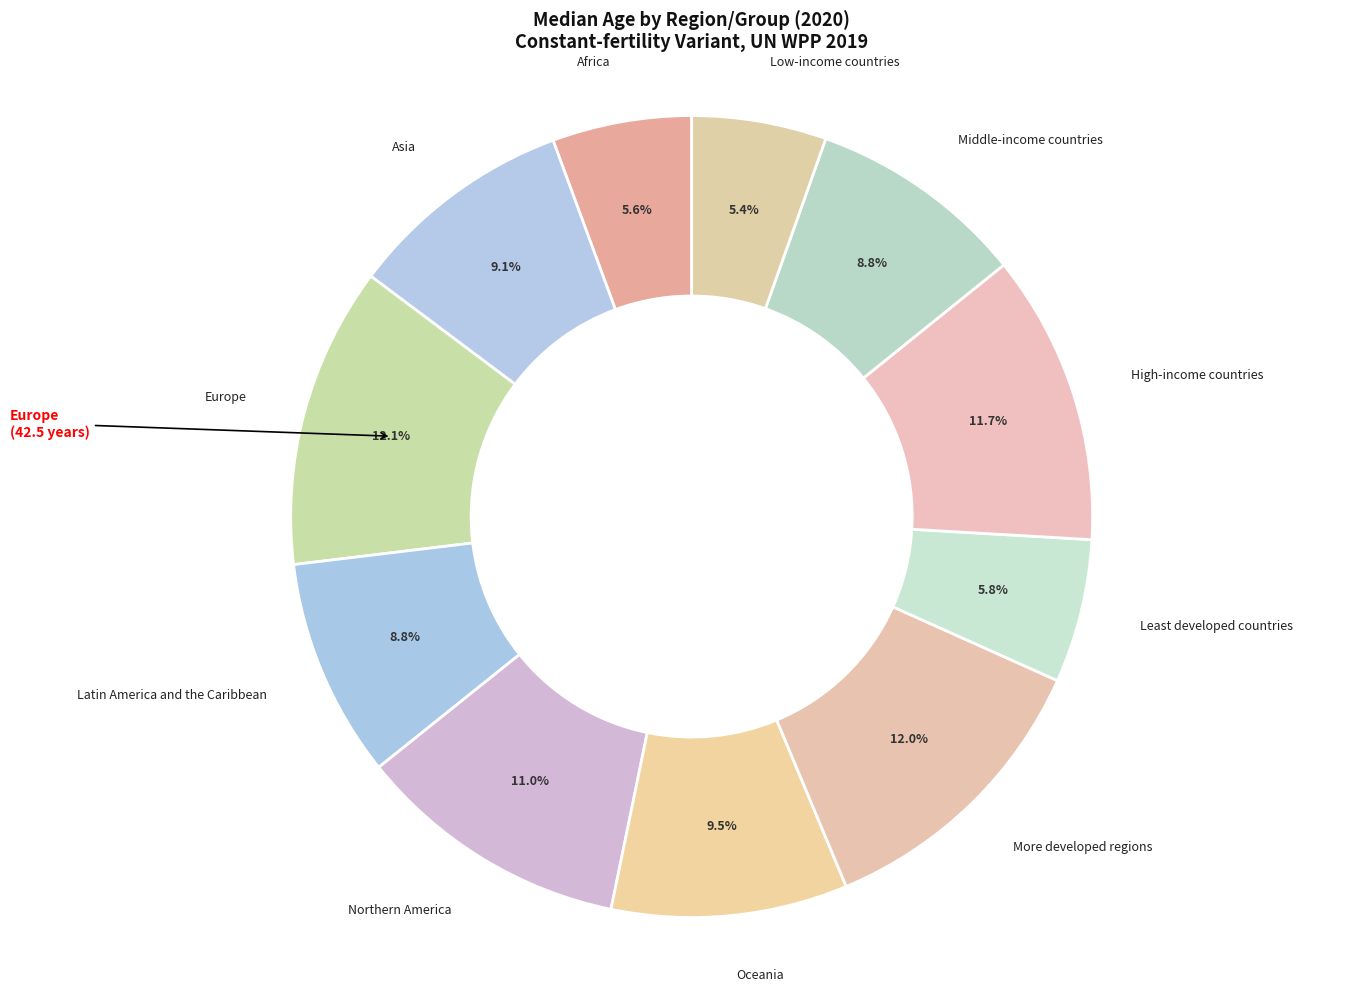

How many slices are in this pie chart?

11